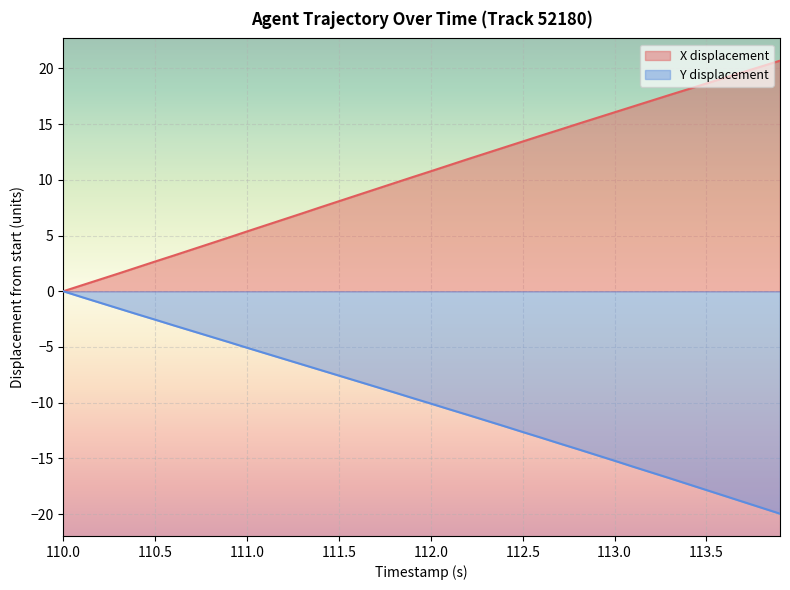

How many values in Y are below zero?

39